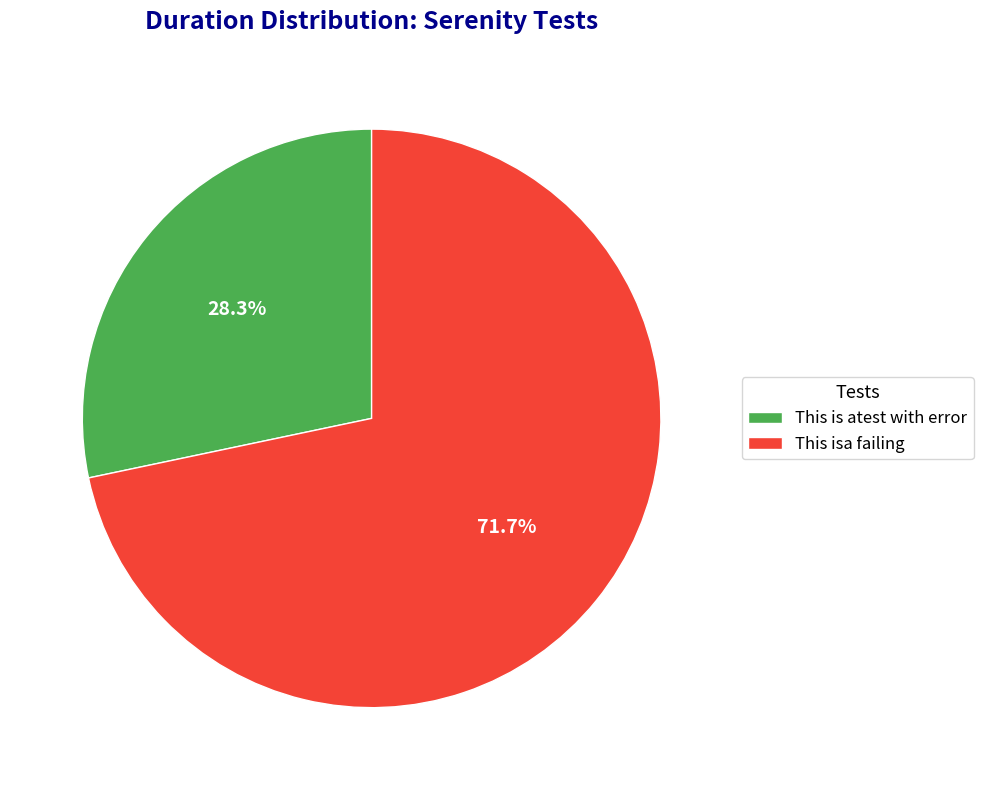

What is the largest slice in the pie chart?

This isa failing